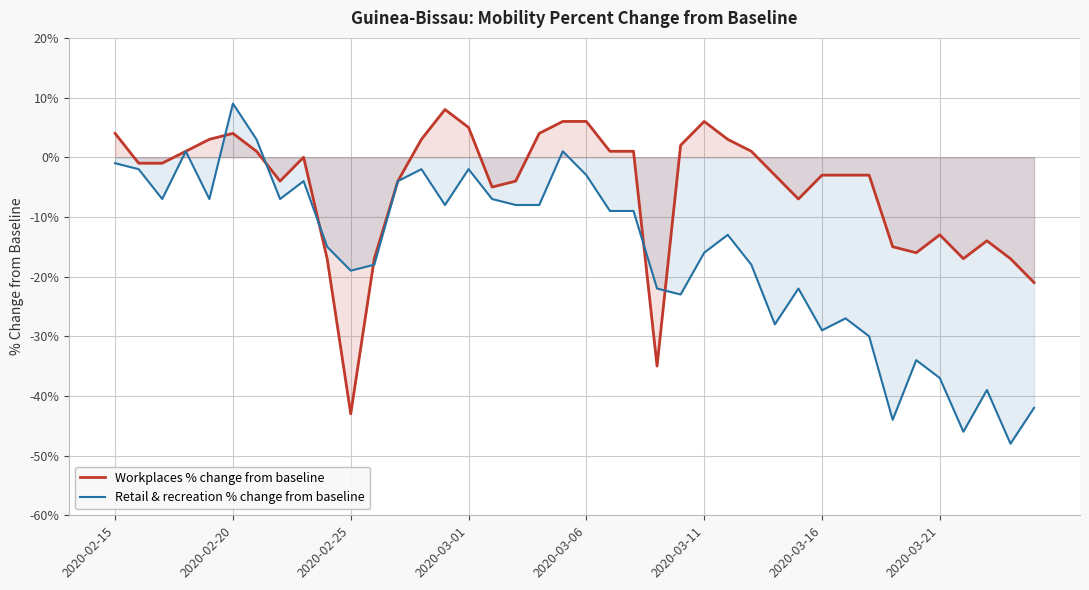

What is the difference between the maximum and minimum values in the Workplaces % change from baseline series?

51